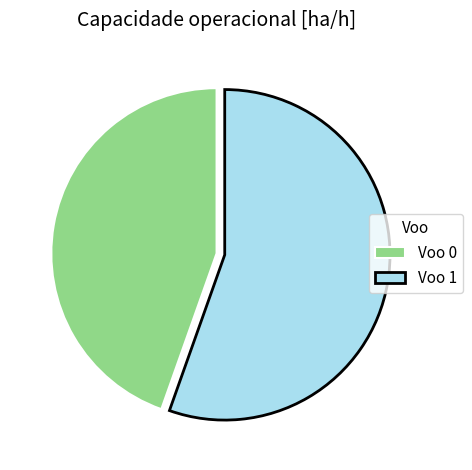

Which has a higher value, Voo 1 or Voo 0?

Voo 1